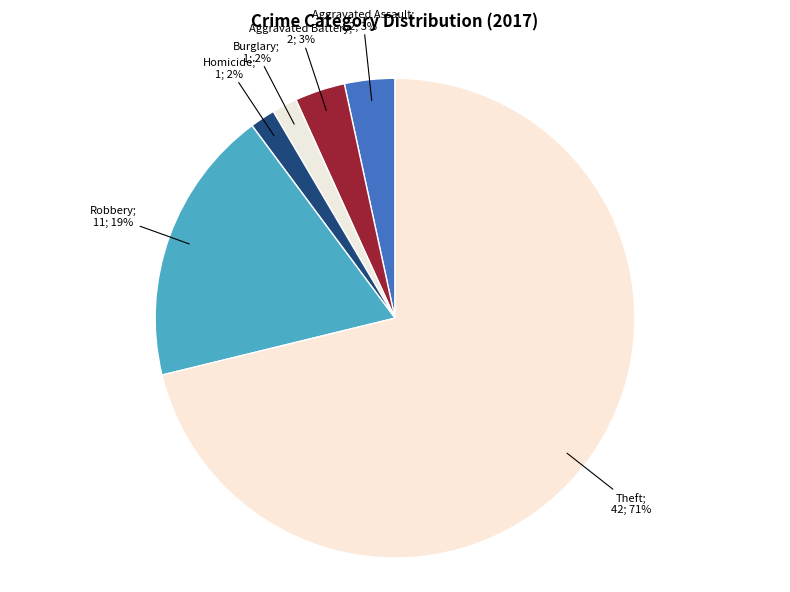

Count the number of slices in the pie.

6